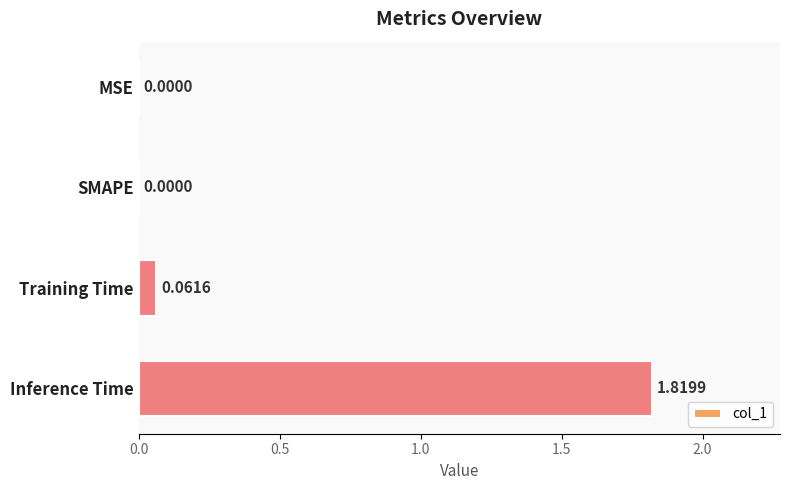

Are the bars grouped side by side (vs. stacked)?

No